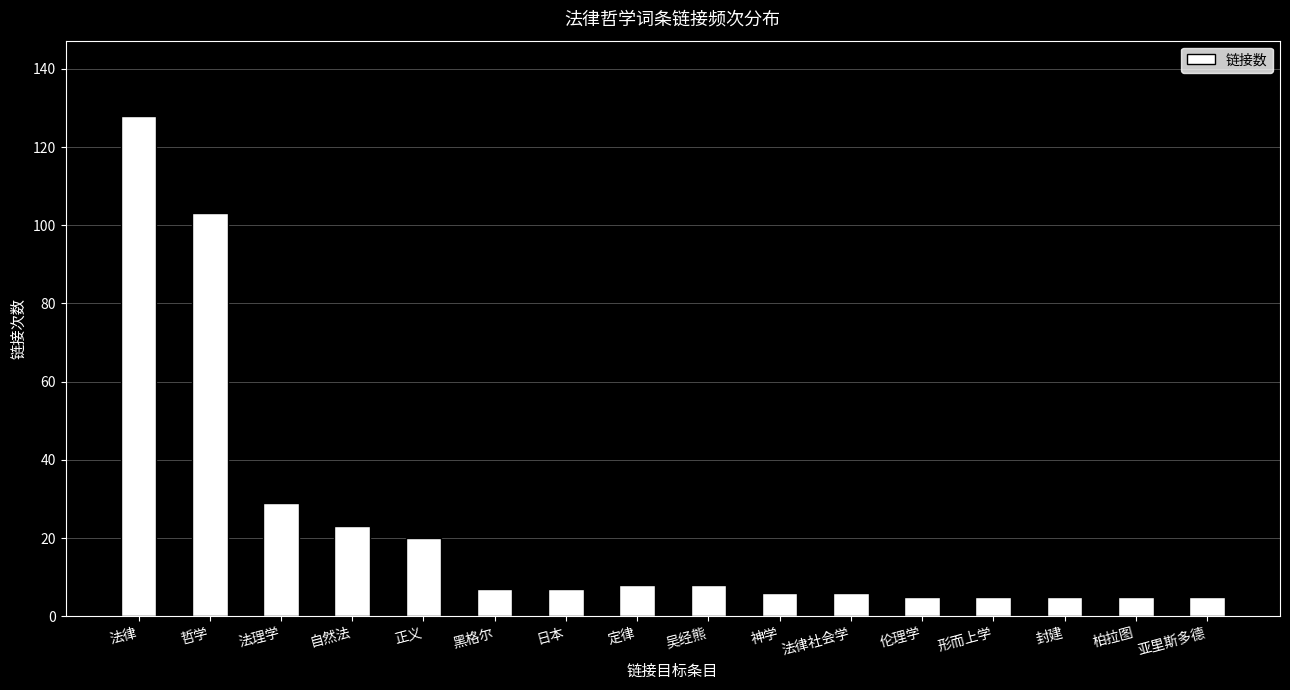

Are the bars horizontal?

No